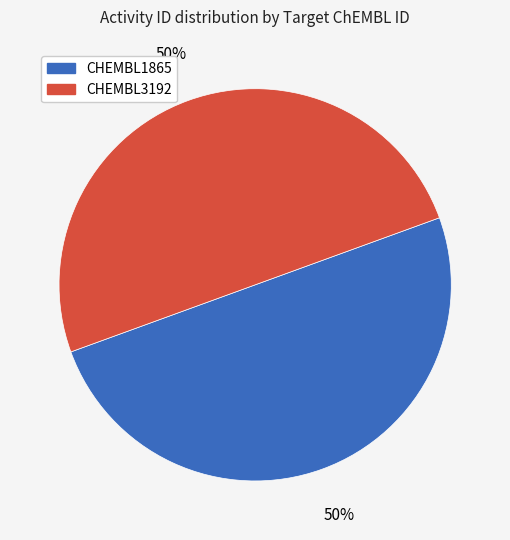

Do CHEMBL1865 and CHEMBL3192 together represent more than half of the pie?

Yes